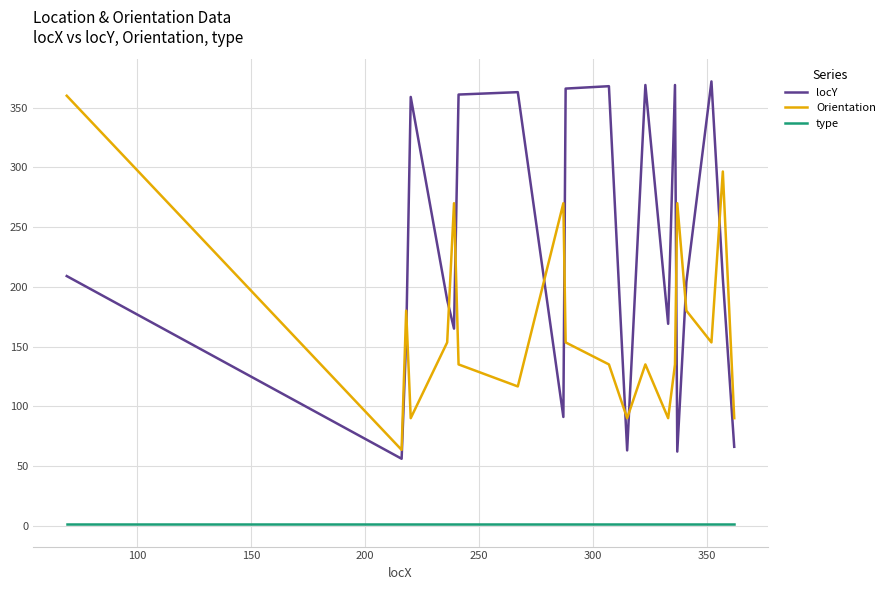

Rank the series by their maximum value, from lowest to highest.

type, Orientation, locY